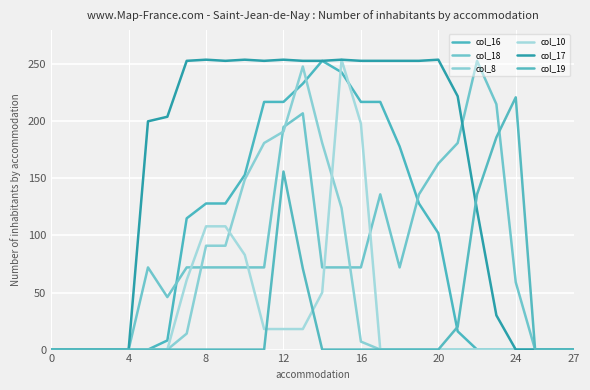

Is this an area chart (filled region under the line)?

No